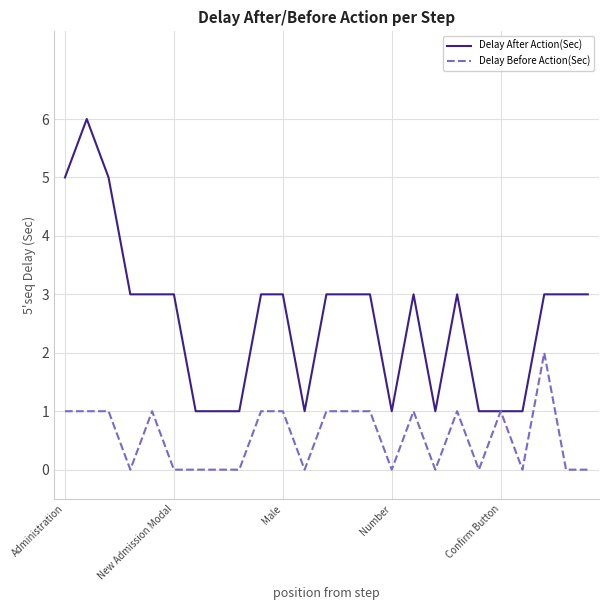

Which series has the largest range (max minus min)?

Delay After Action(Sec)